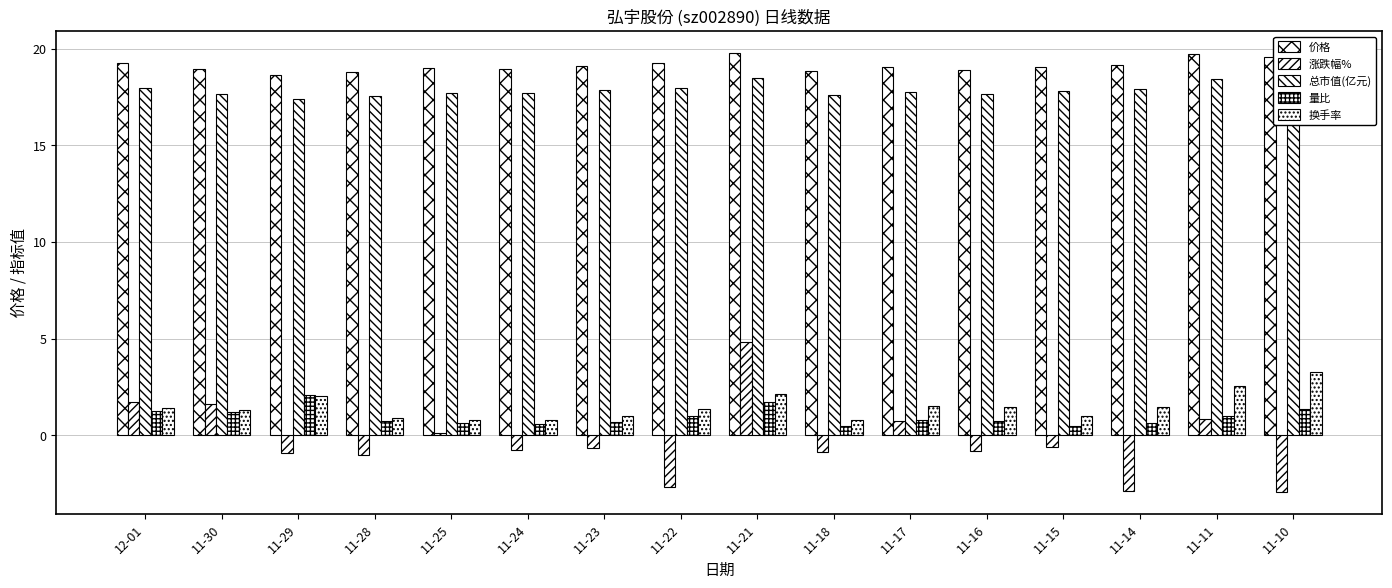

How many values in 涨跌幅% are below zero?

10